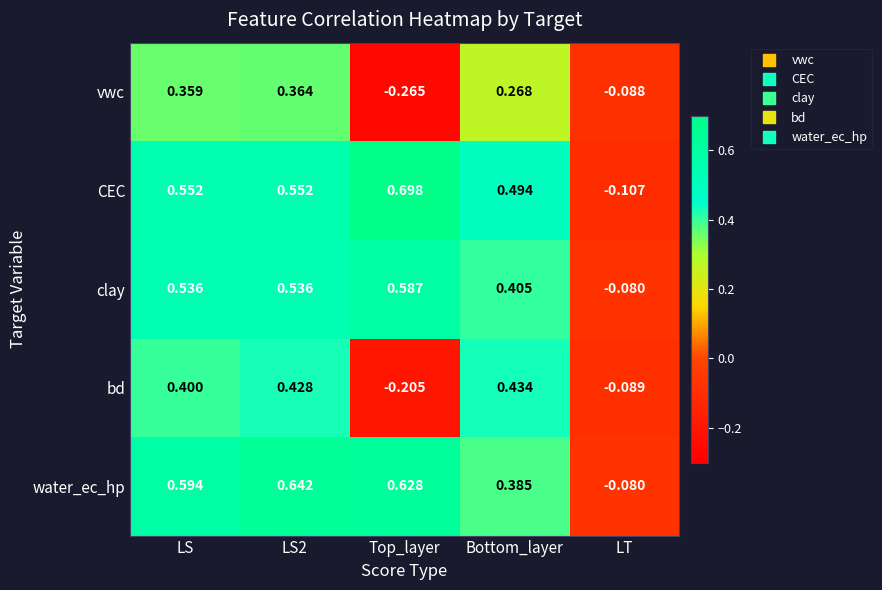

Where is vwc nearest to the value 0?

LT